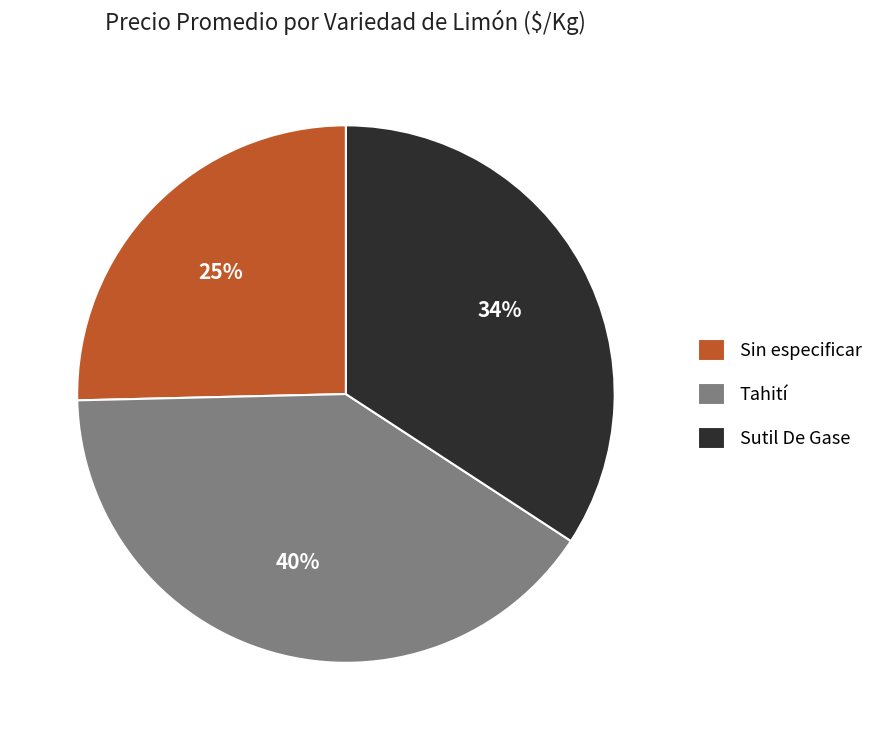

Rank the categories by value from lowest to highest.

Sin especificar, Sutil De Gase, Tahití